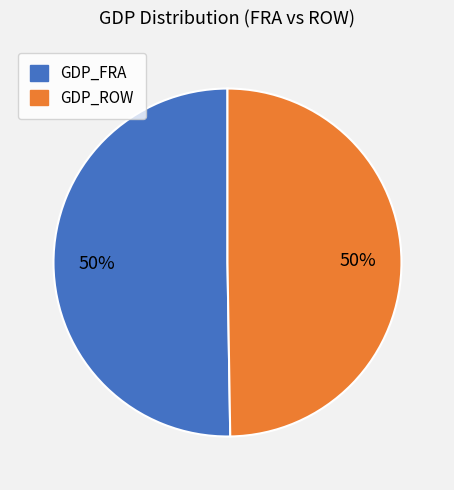

To the nearest percent, what is the average slice percentage?

50%